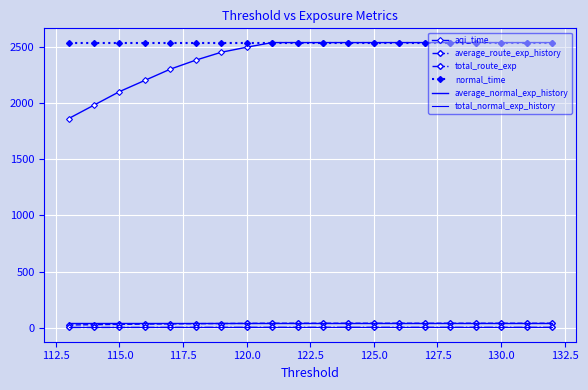

True or false: total_normal_exp_history and total_route_exp cross at least once.

False